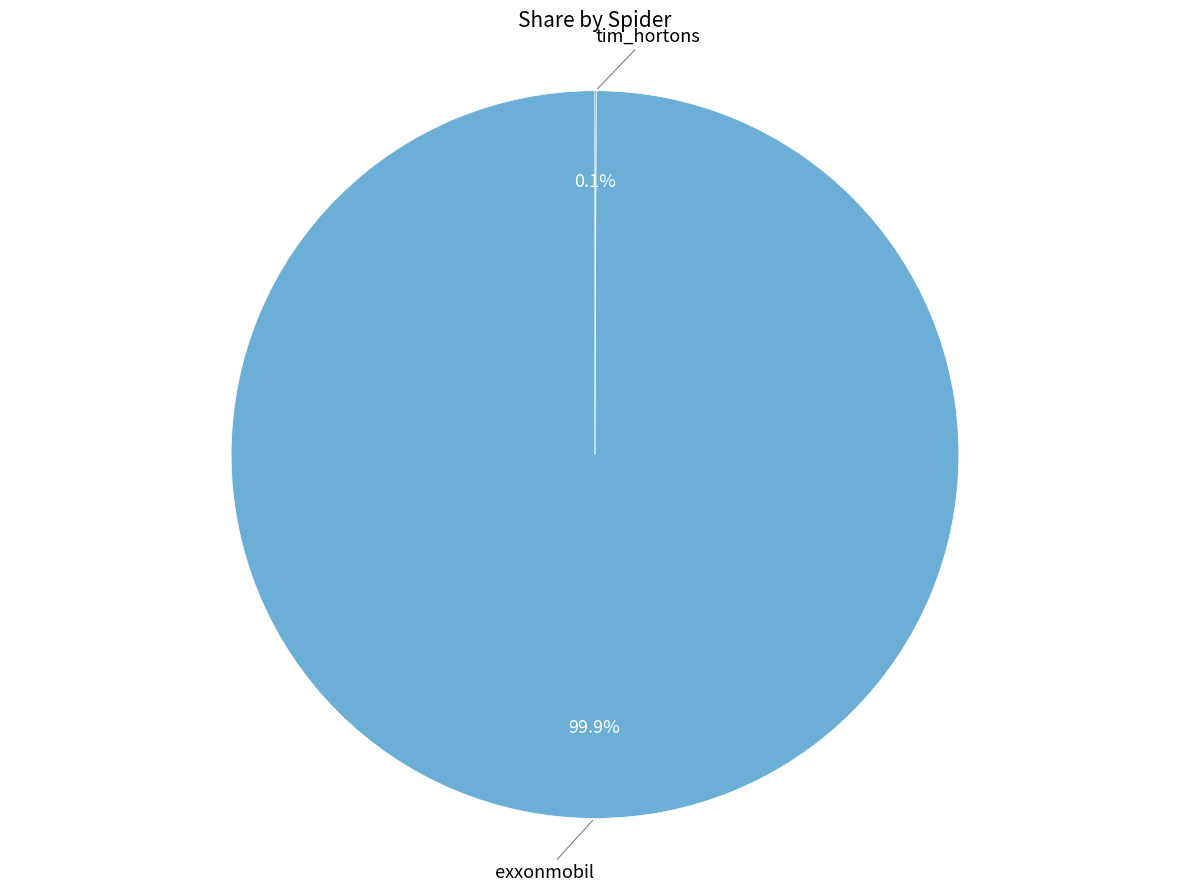

Does any single category account for the majority?

Yes